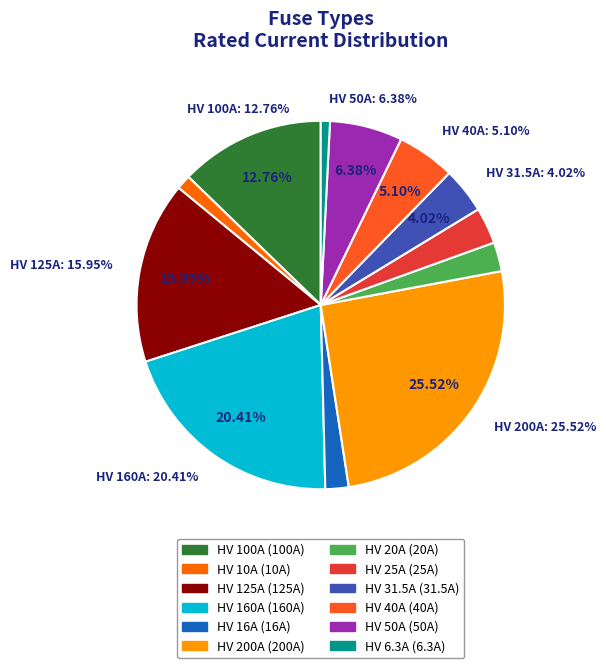

What is the total percentage of HV 50A and HV 25A?

9.6%